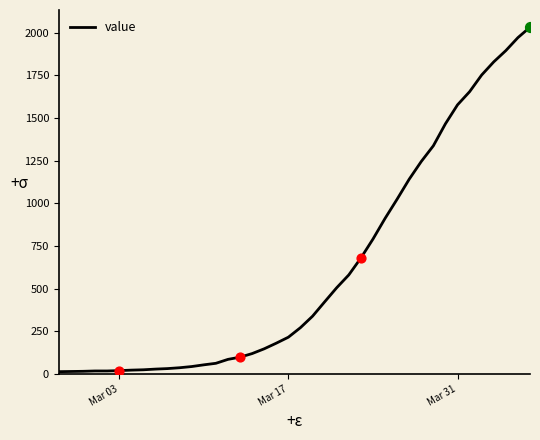

What is the difference between the maximum and minimum values?

2019